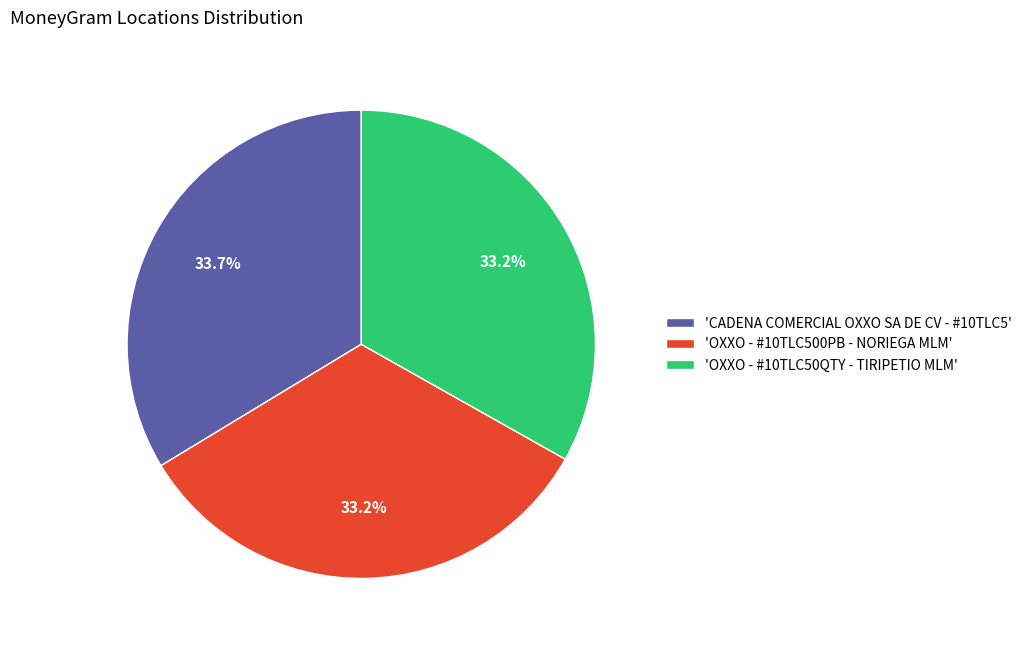

What is the ratio of the value at 'OXXO - #10TLC50QTY - TIRIPETIO MLM' to the value at 'CADENA COMERCIAL OXXO SA DE CV - #10TLC5'?

1.0